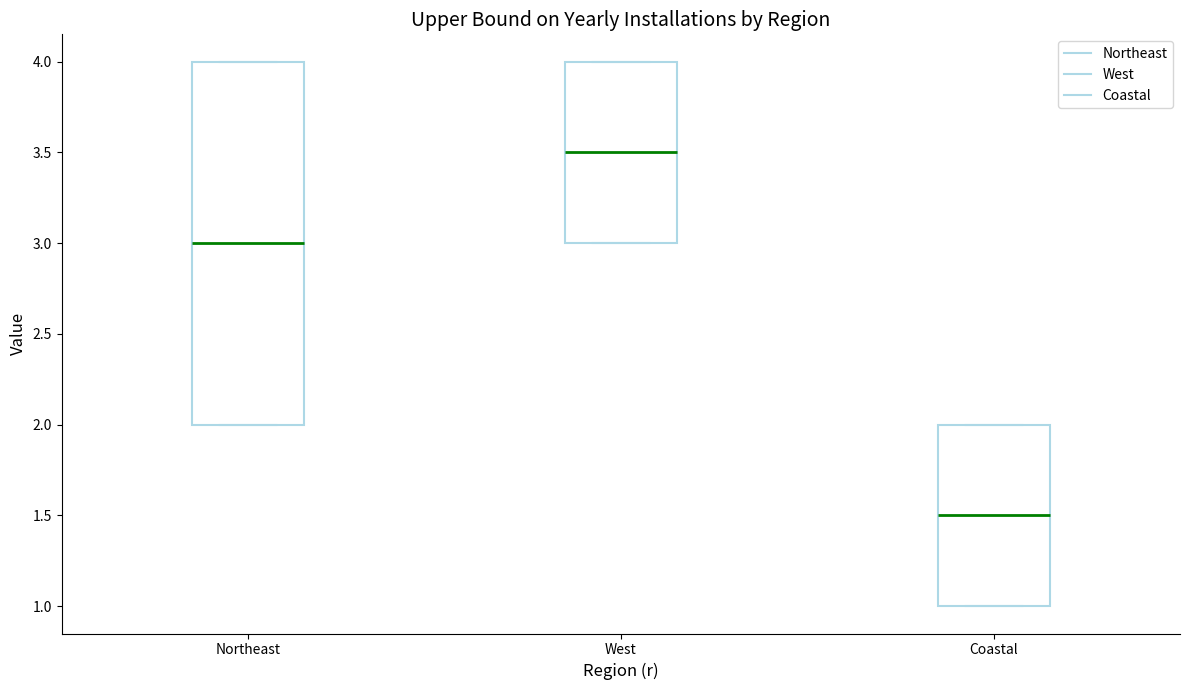

Which box's median line is the highest?

West